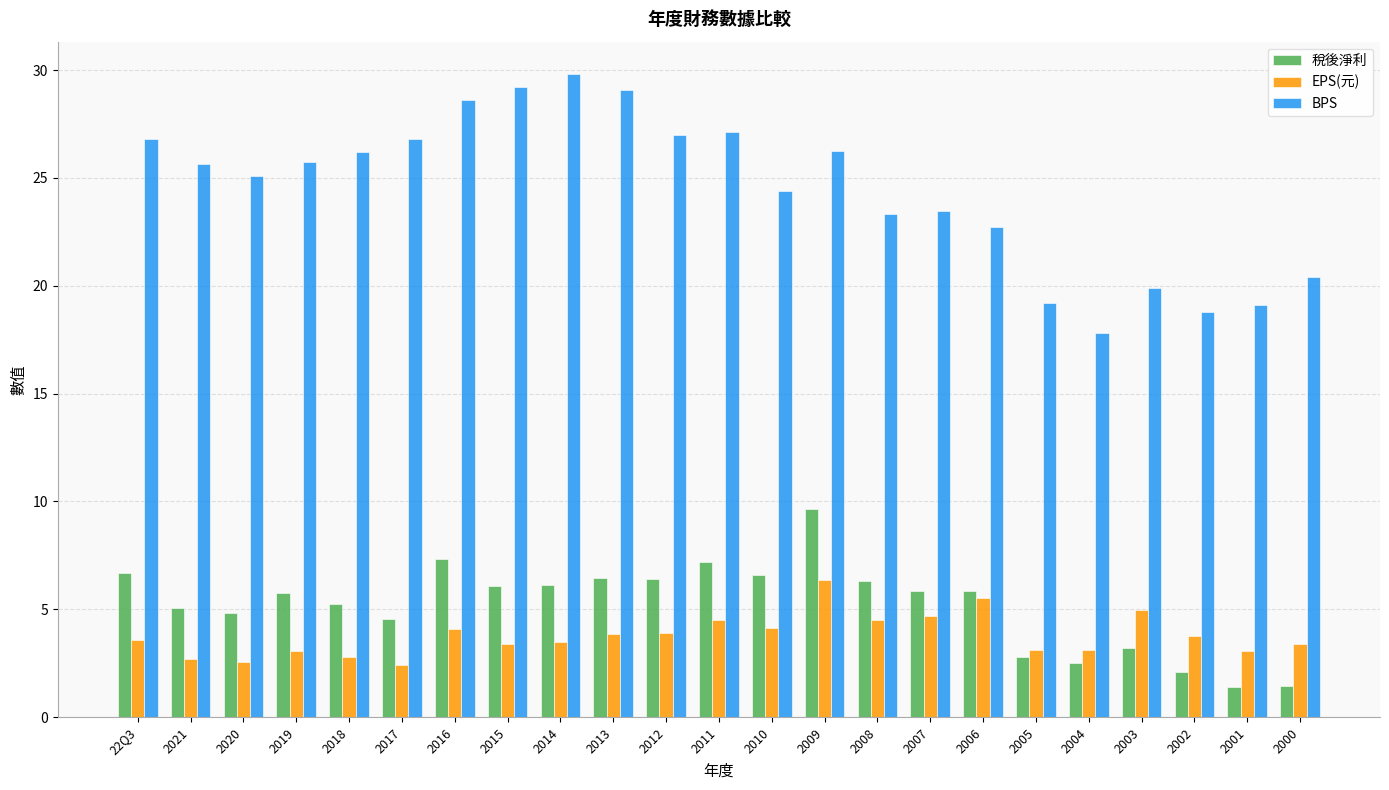

What is the maximum value for BPS?

29.8